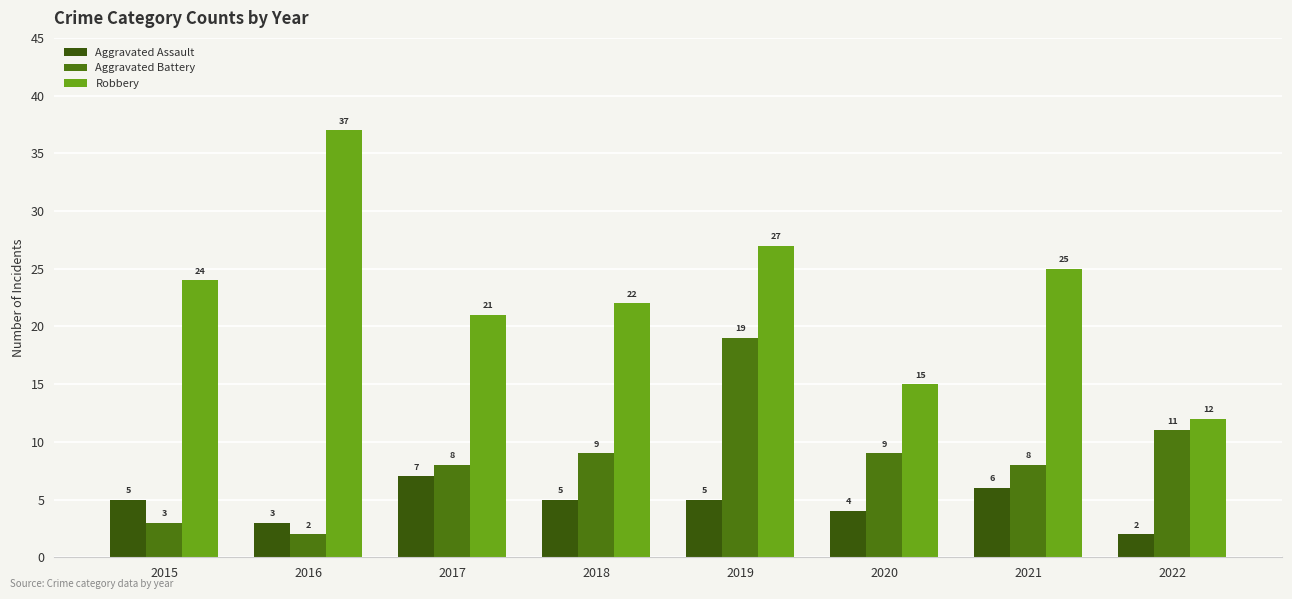

How many data points in Aggravated Assault are less than 5?

3